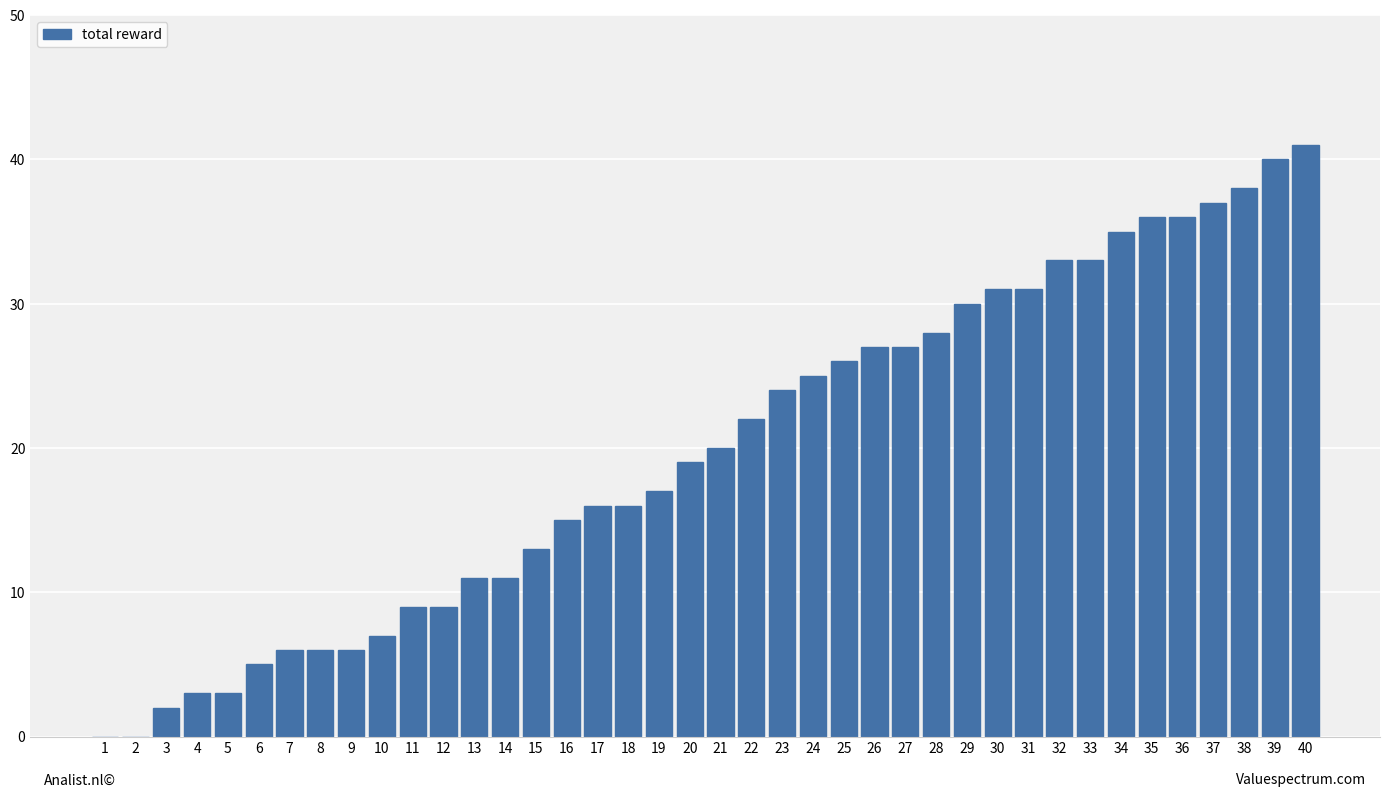

Are the bars horizontal?

No